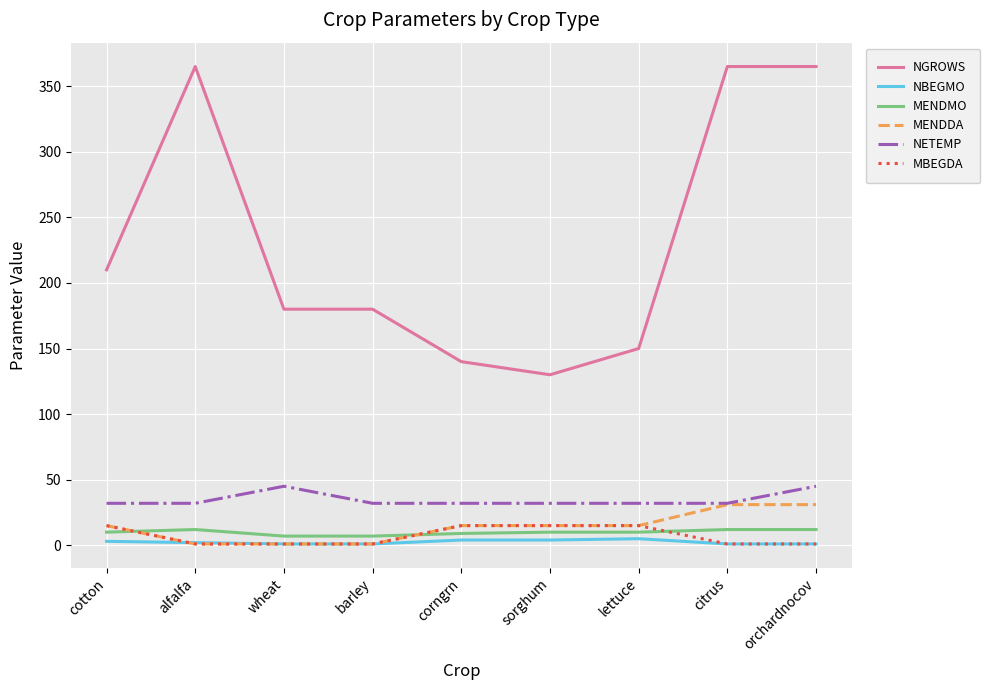

Where is NGROWS nearest to the value 247?

cotton